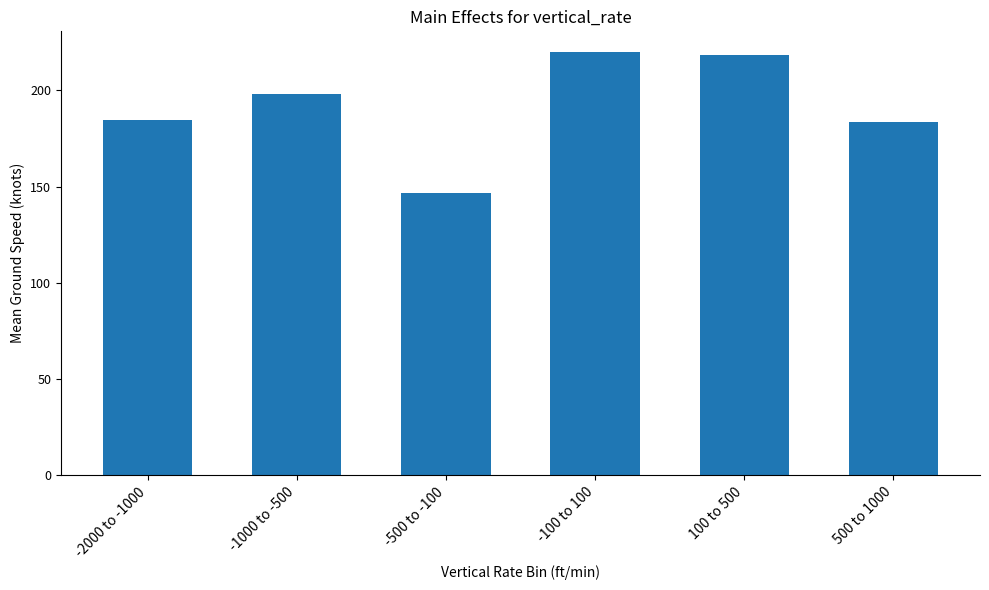

How many bars are there in total?

6